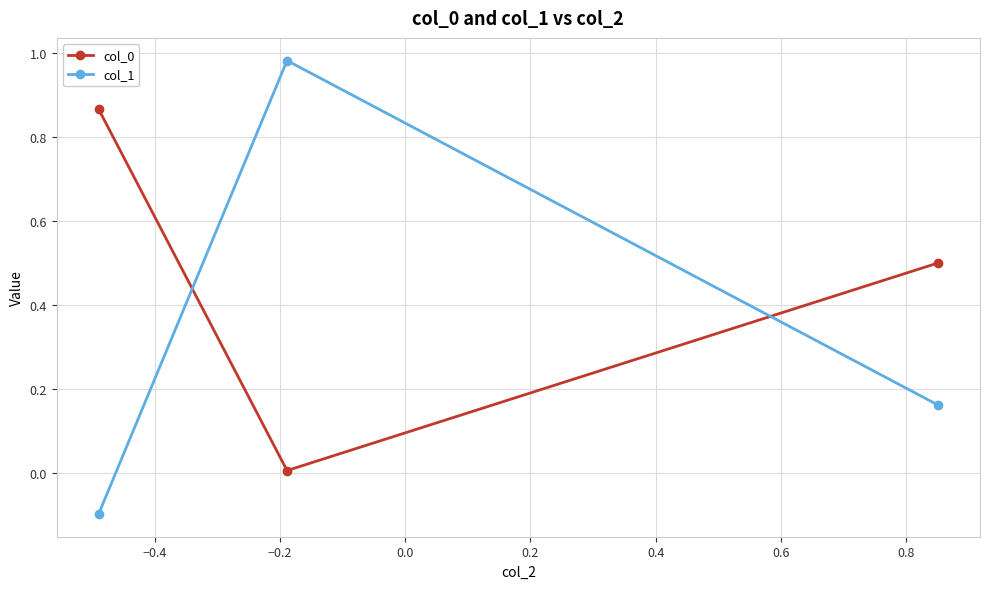

Which series has the widest spread of values?

col_1